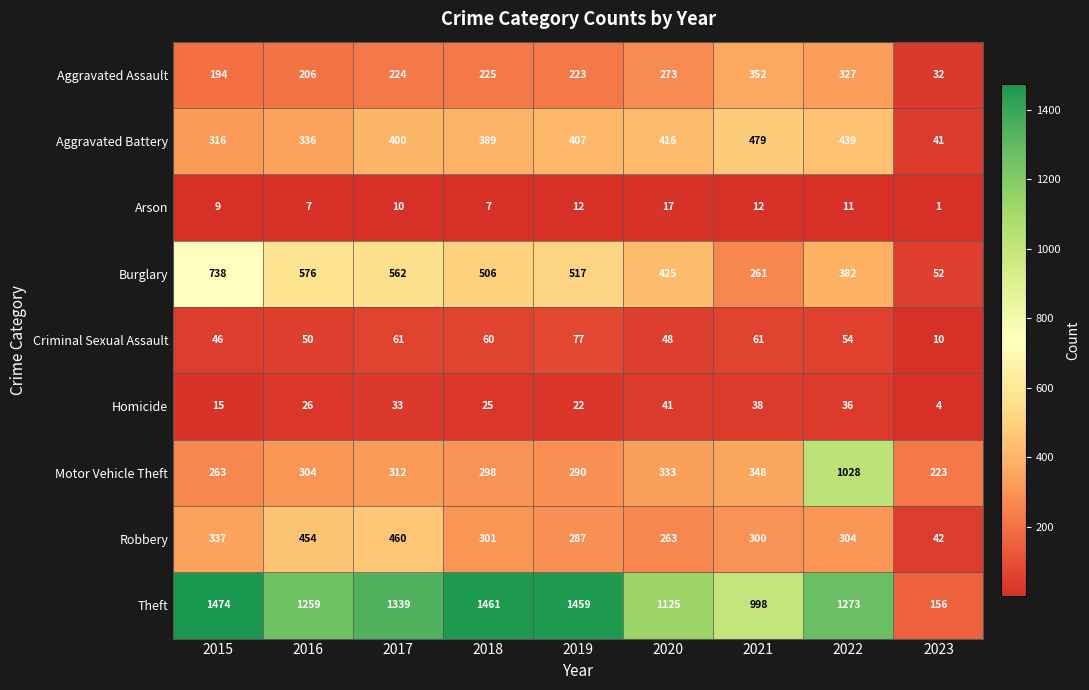

Is it true that Motor Vehicle Theft equals 583 at 2020?

False